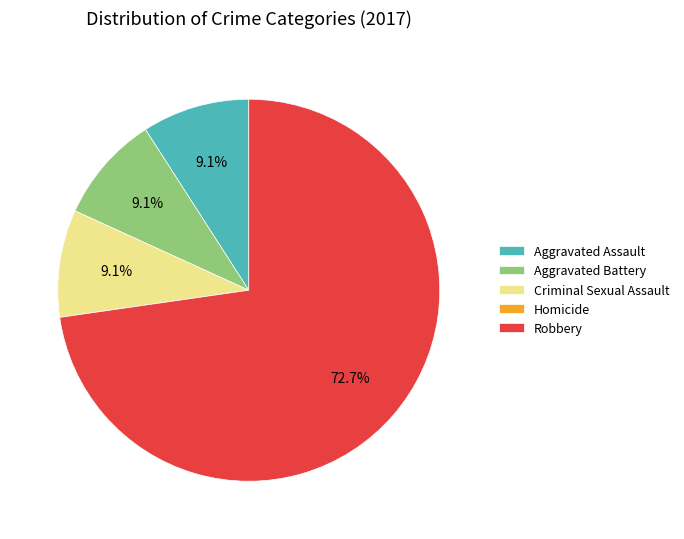

What is the largest slice in the pie chart?

Robbery